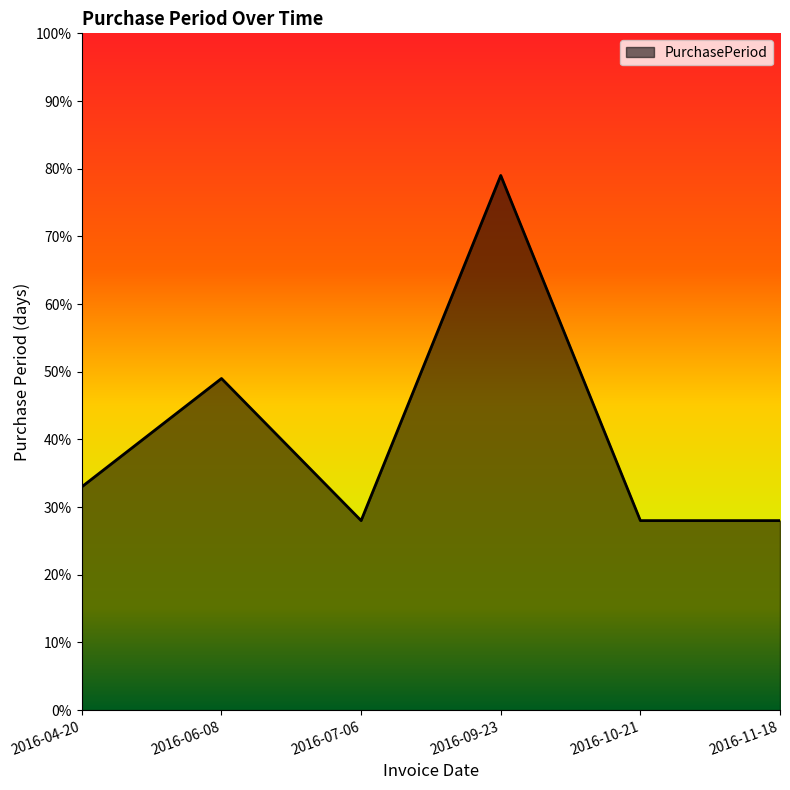

What is the minimum value shown in the chart?

28